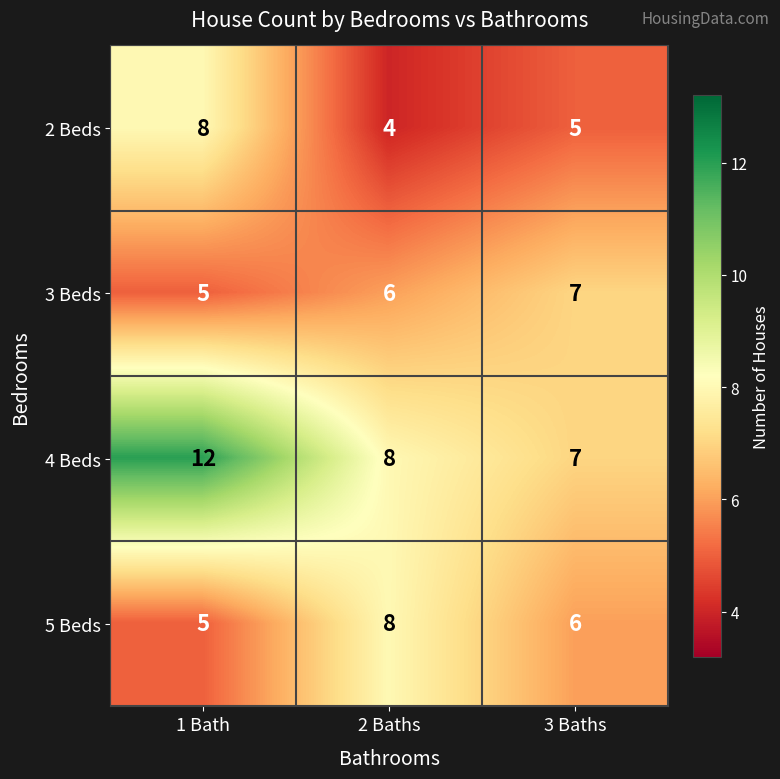

What is the difference between the maximum and second lowest values in the 4 Beds series?

4